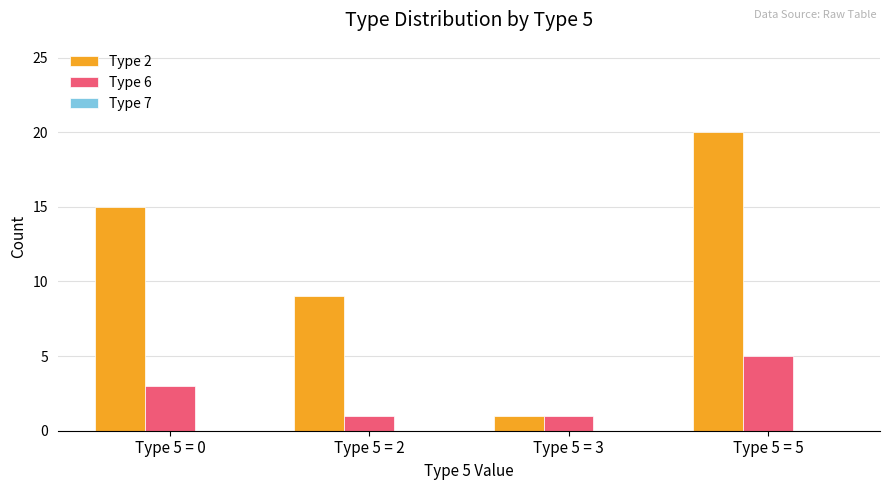

How many bars are there in each group?

2